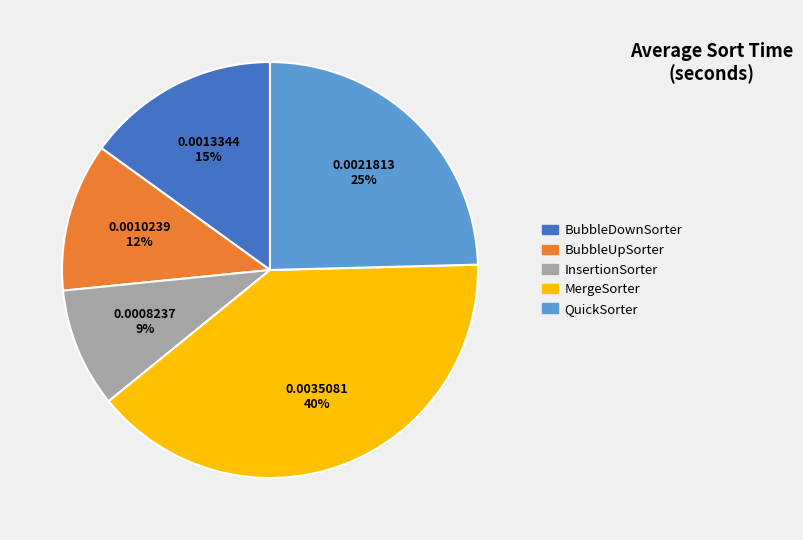

To the nearest percent, what portion does MergeSorter represent?

40%